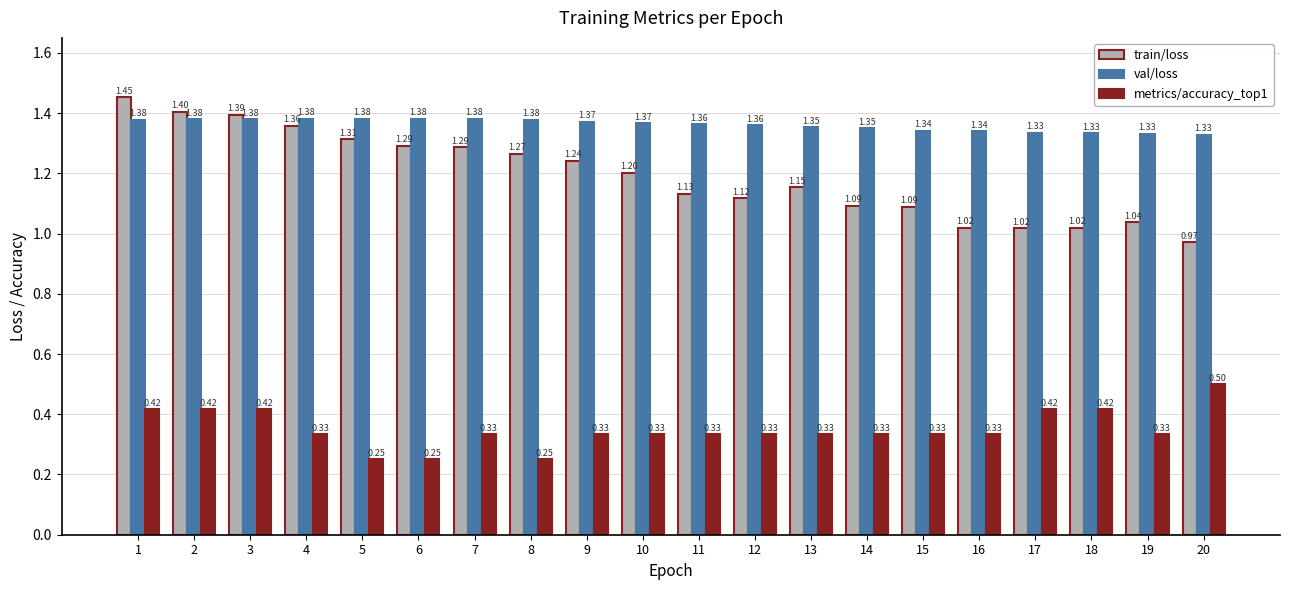

What is the average value of the val/loss series?

1.4